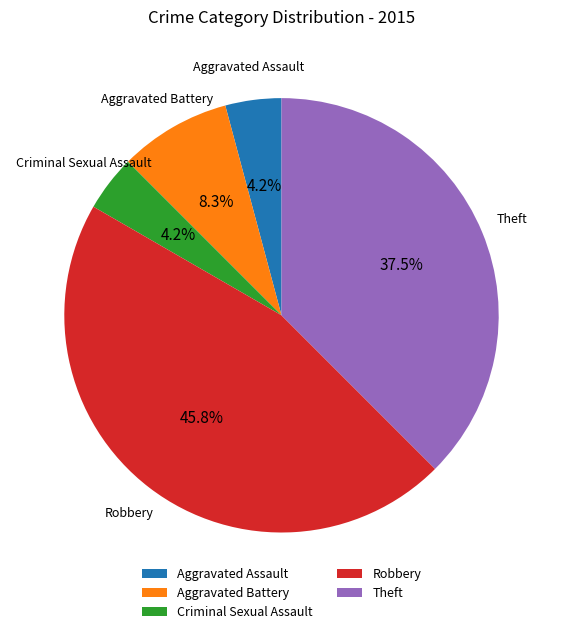

How many slices are in this pie chart?

5